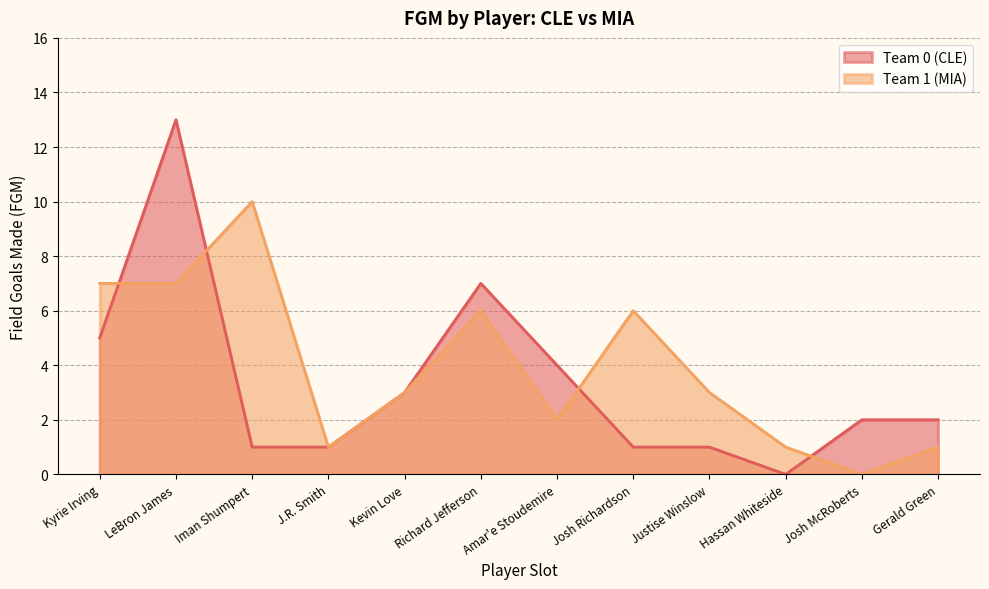

The Team 0 (CLE) series shows 13 at LeBron James. True or false?

True